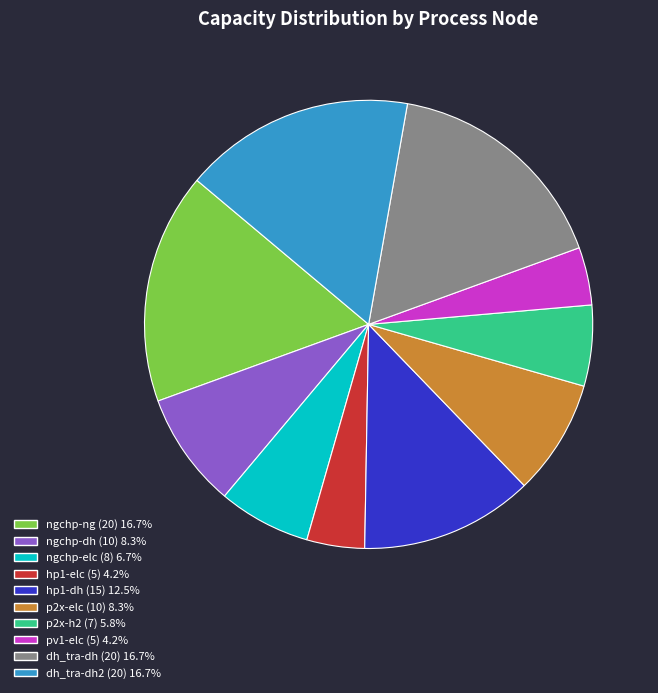

Is there a majority slice in this chart?

No